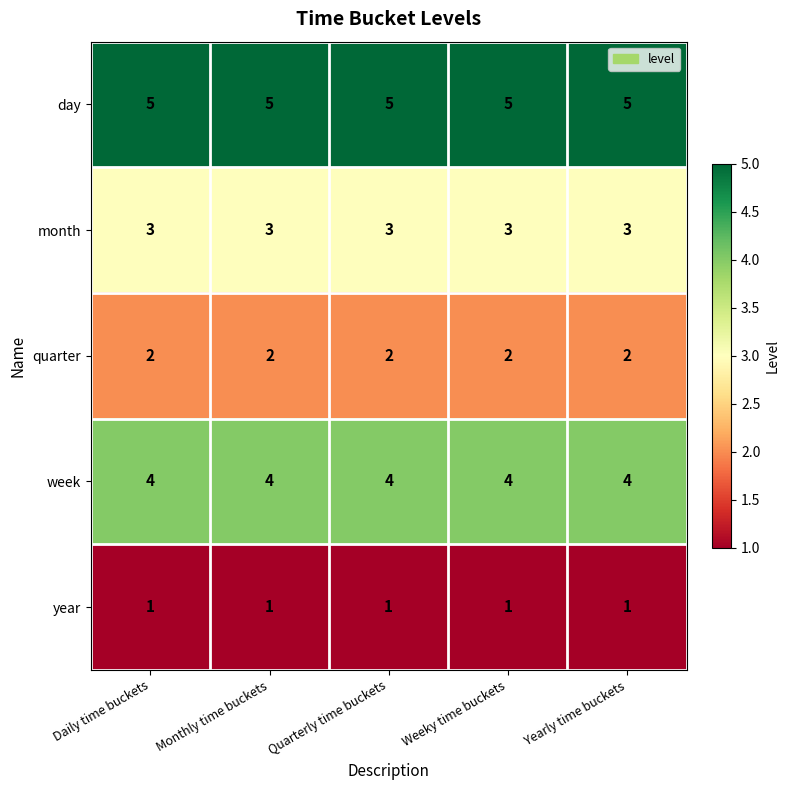

What is the spread (max minus min) of values at Daily time buckets?

4